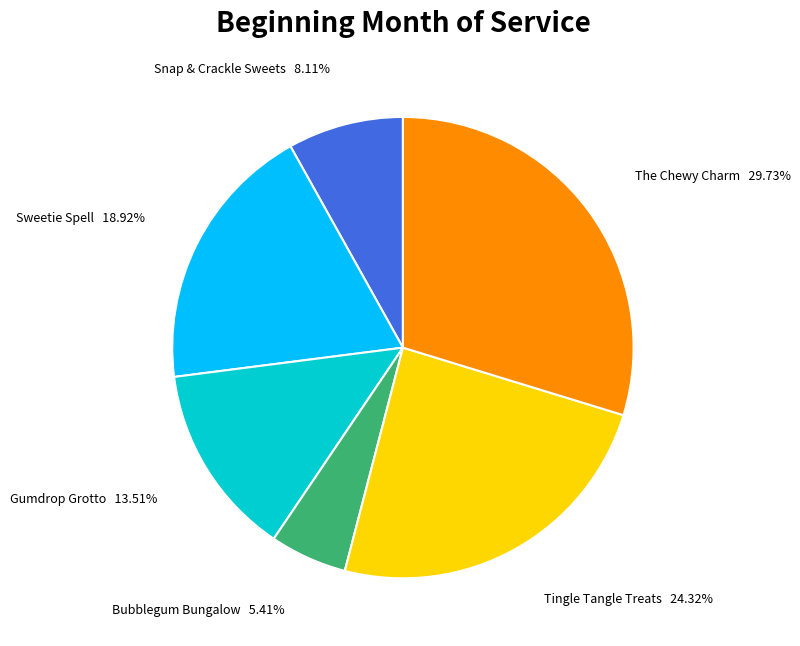

What is the smallest slice in the pie chart?

Bubblegum Bungalow